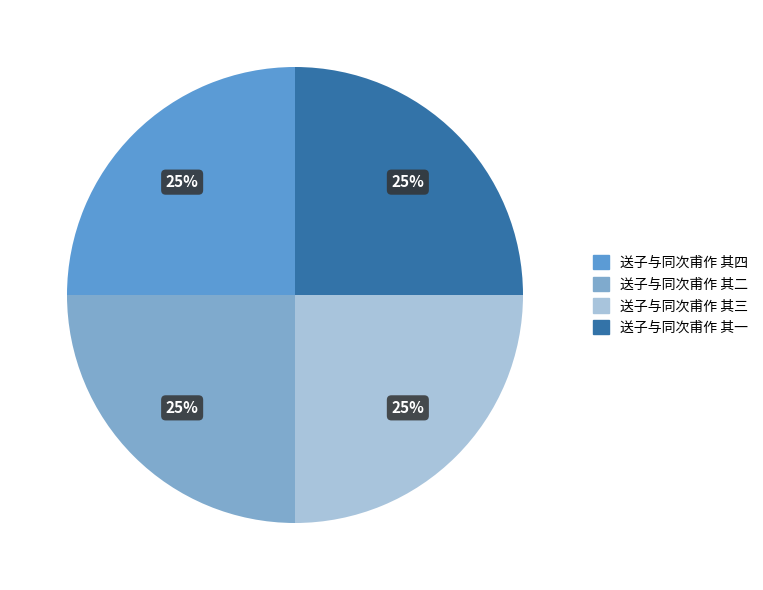

To the nearest percent, what is the average slice percentage?

25%